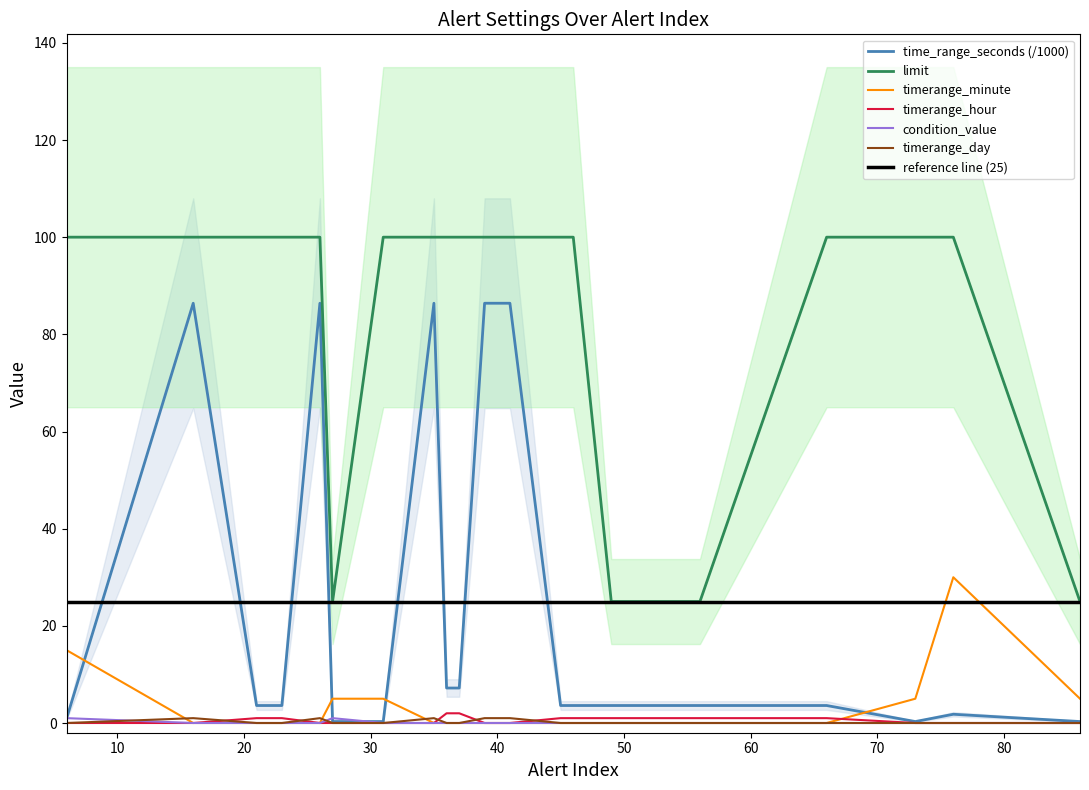

How many lines are shown in the chart?

6